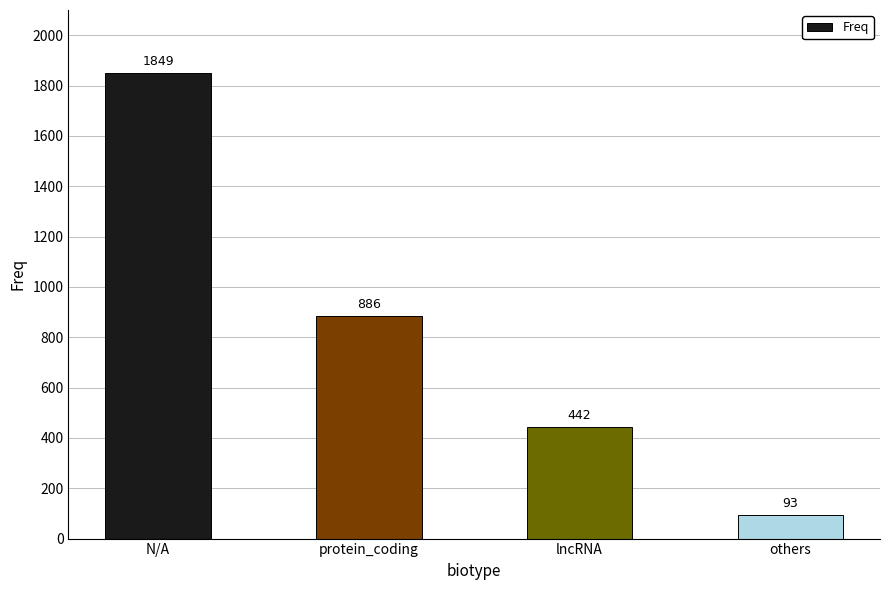

Approximately how many times larger is the value at lncRNA compared to others?

4.8